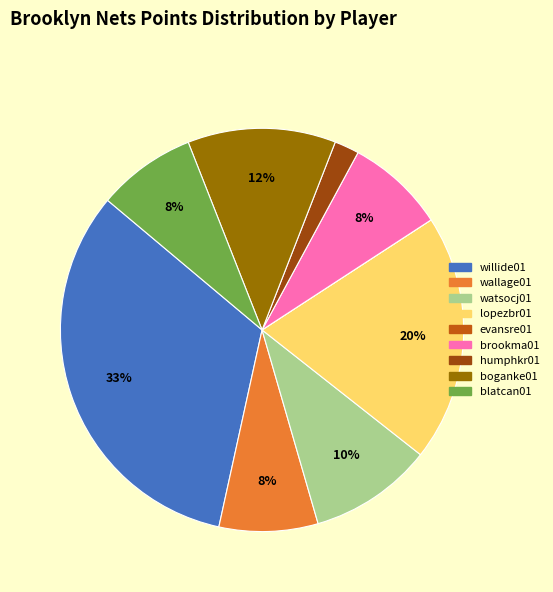

Does watsocj01 account for over 50% of the chart?

No